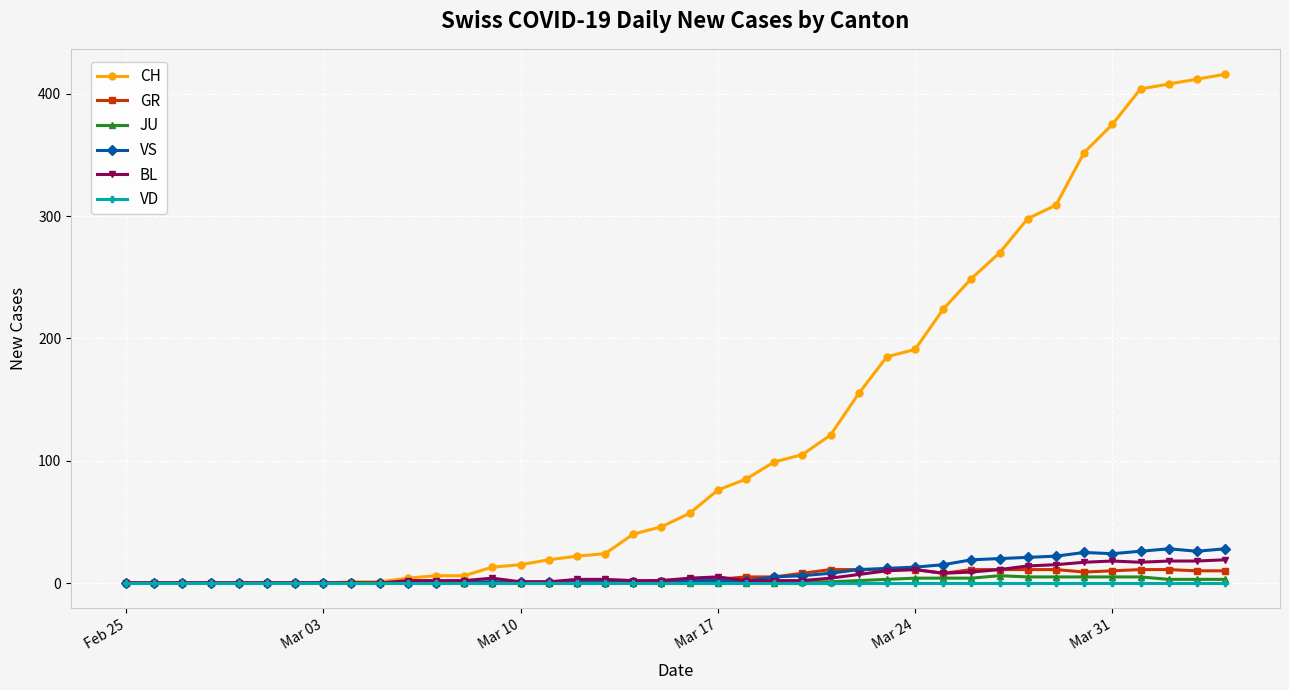

Which series has the largest range (max minus min)?

CH